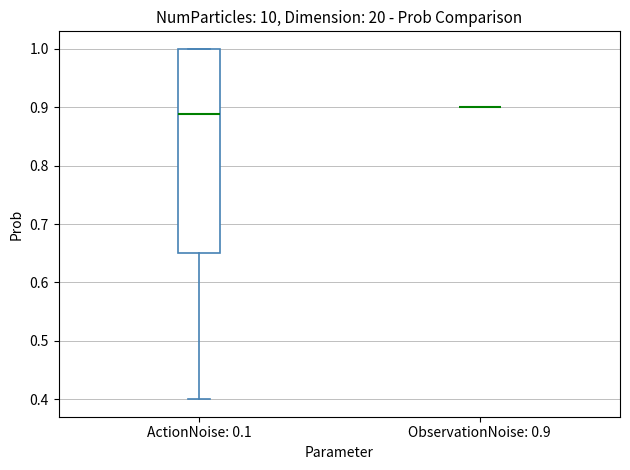

Reading left to right, transcribe this box plot: for each box, give where its median line is, the range the box spans, and where its two whiskers end, as read against the y-axis. The values are not printed on the chart, so give them approximately, as read against the axis.

ActionNoise: 0.1: median 0.89, box 0.65 to 1.00, whiskers 0.40 to 1.00
ObservationNoise: 0.9: box collapsed to a line at 0.90, whiskers 0.90 to 0.90